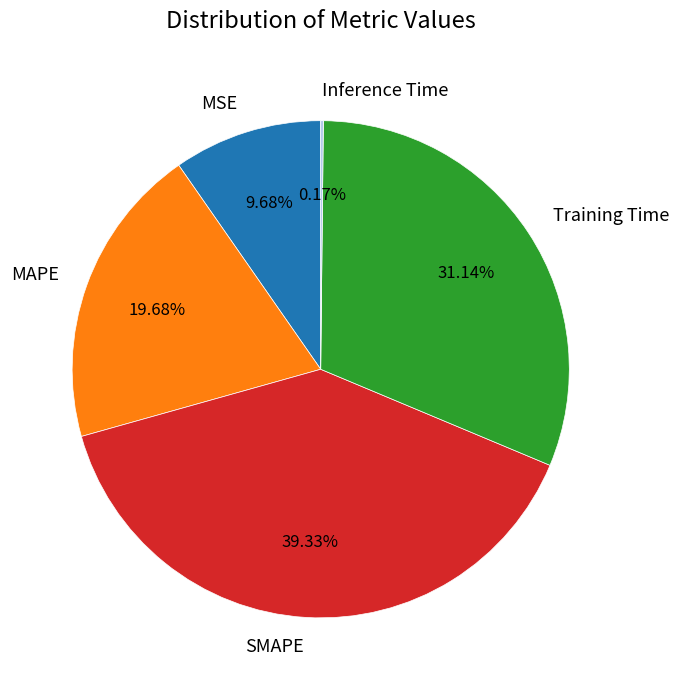

Is there any slice that represents more than half of the pie?

No